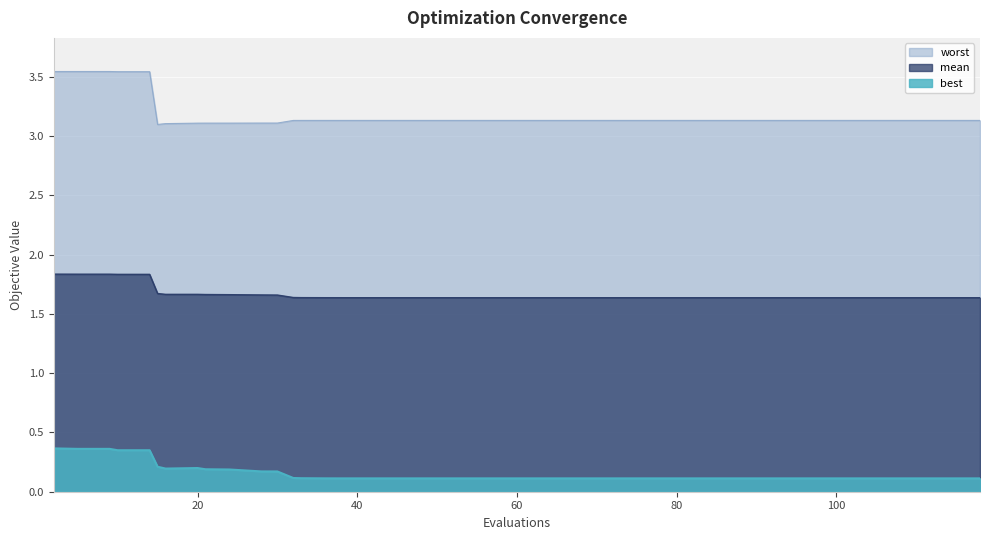

At how many categories does at least one series exceed 0?

40